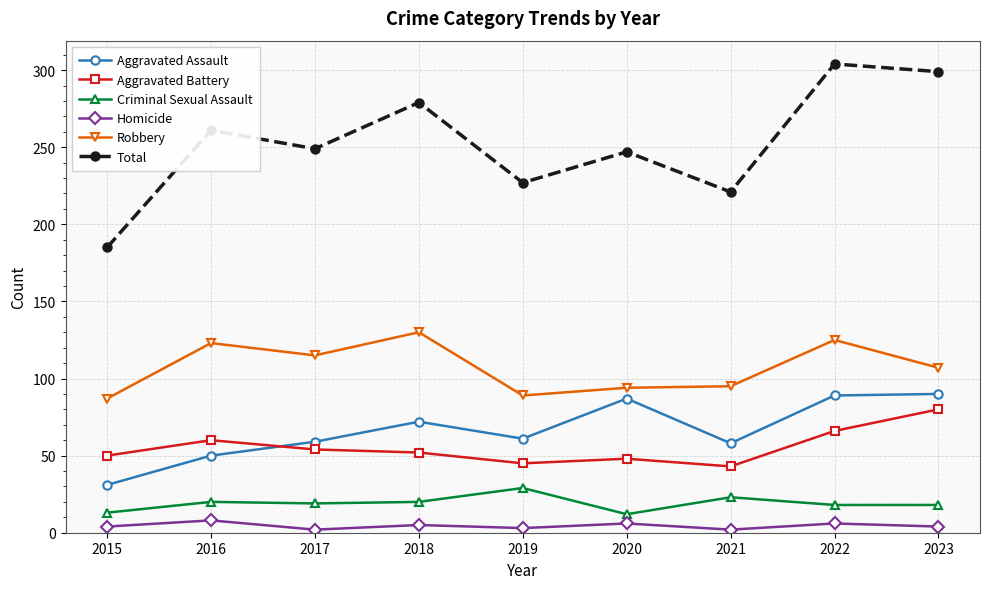

What is the value of the Total point at the 9th from the left?

299